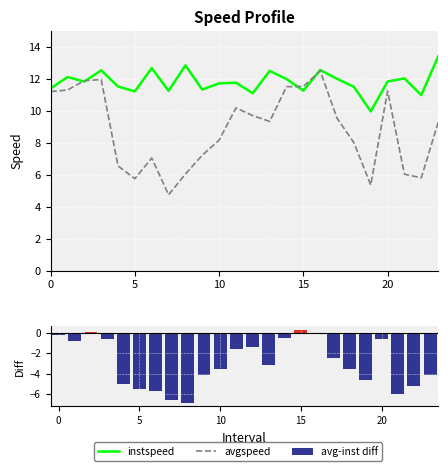

Between 6 and 15, which series saw the biggest shift?

avg-inst diff